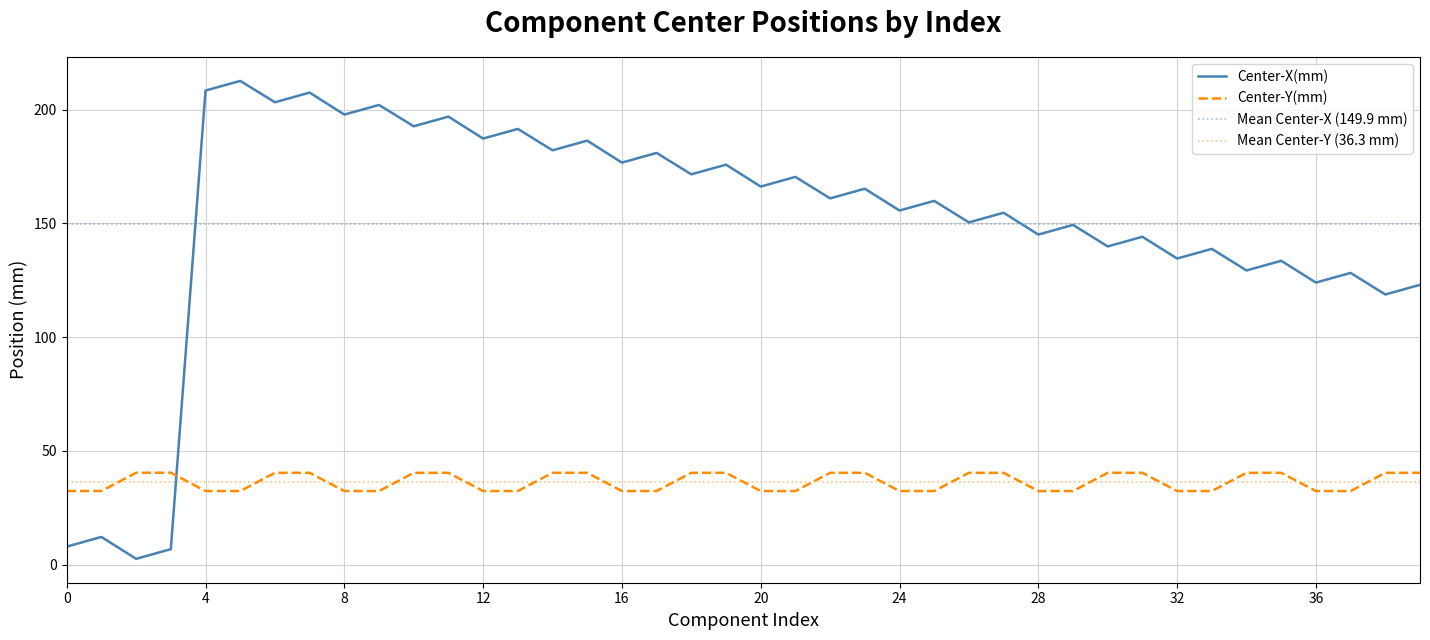

The value of Center-Y(mm) at 4 is 44.3. True or false?

False